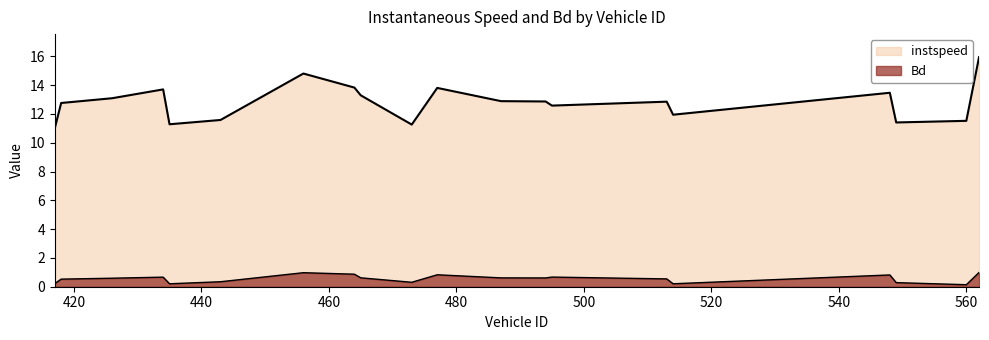

Reading left to right, list all the values displayed in this chart.

instspeed: 417.0=11.0	418.0=12.8	426.0=13.1	434.0=13.7	435.0=11.3	443.0=11.6	456.0=14.8	464.0=13.8	465.0=13.3	473.0=11.3	477.0=13.8	487.0=12.9	494.0=12.9	495.0=12.6	513.0=12.9	514.0=11.9	548.0=13.5	549.0=11.4	560.0=11.5	562.0=16.0
Bd: 417.0=0.2	418.0=0.5	426.0=0.6	434.0=0.7	435.0=0.2	443.0=0.3	456.0=1.0	464.0=0.9	465.0=0.6	473.0=0.3	477.0=0.8	487.0=0.6	494.0=0.6	495.0=0.7	513.0=0.5	514.0=0.2	548.0=0.8	549.0=0.3	560.0=0.1	562.0=1.0